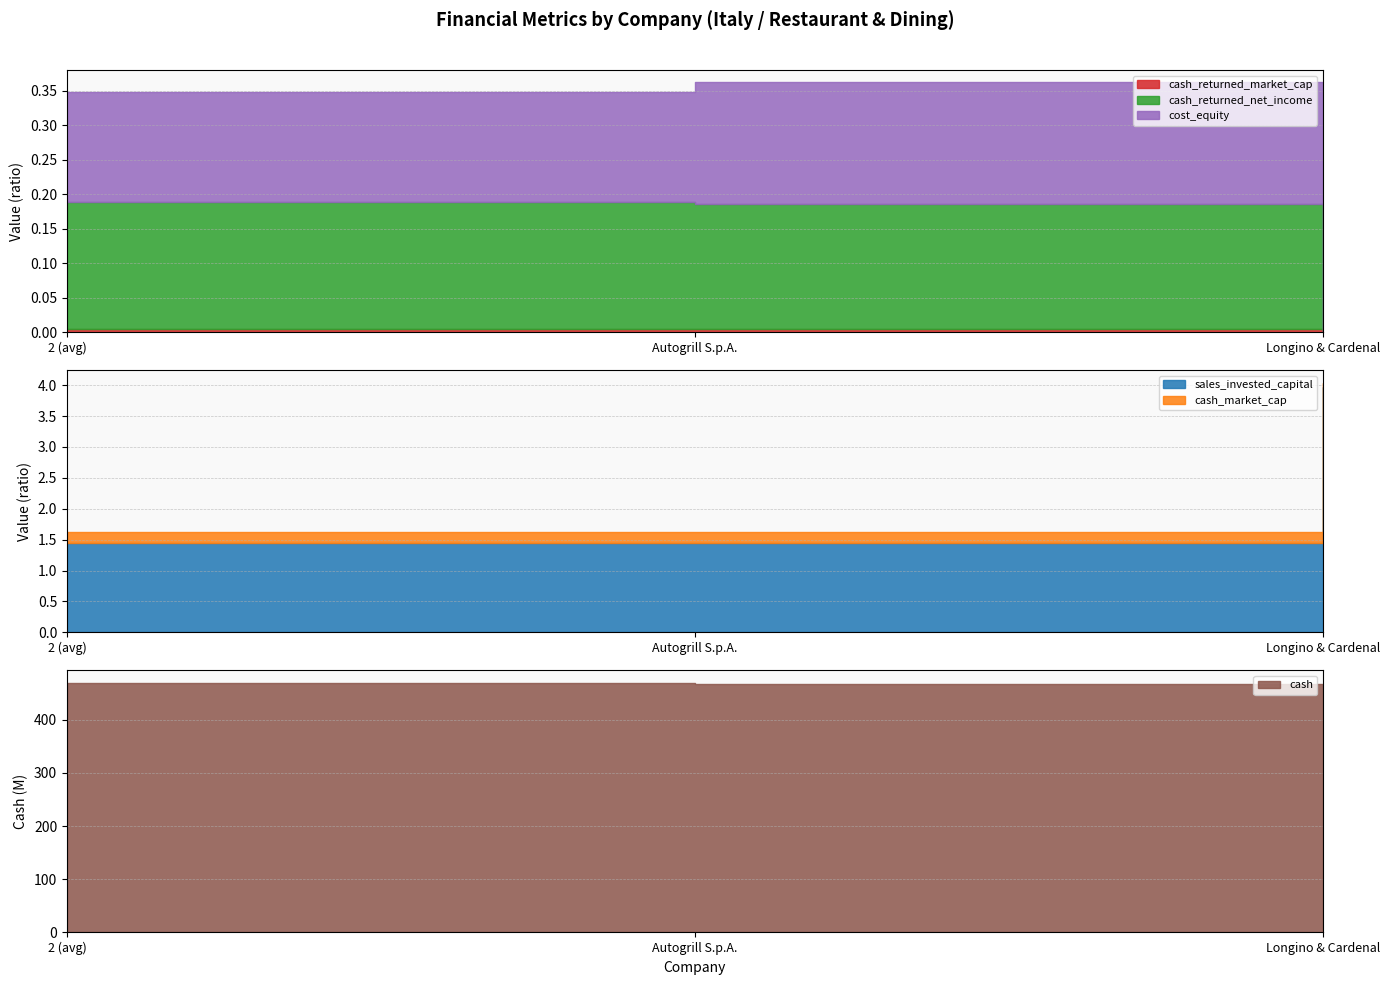

Which series changed the most between 2 (avg) and Autogrill S.p.A.?

cash